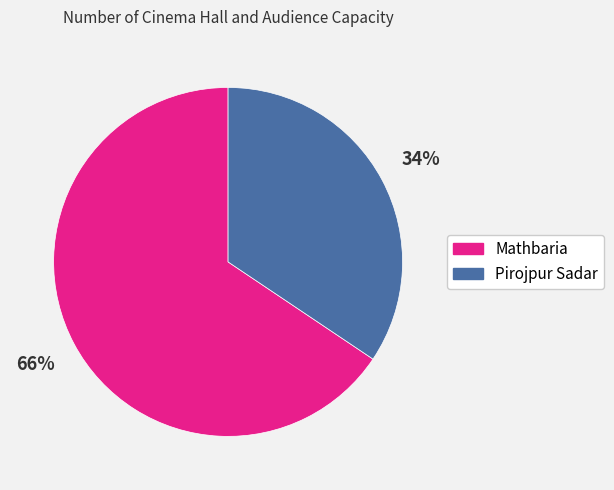

What is the smallest slice in the pie chart?

Pirojpur Sadar